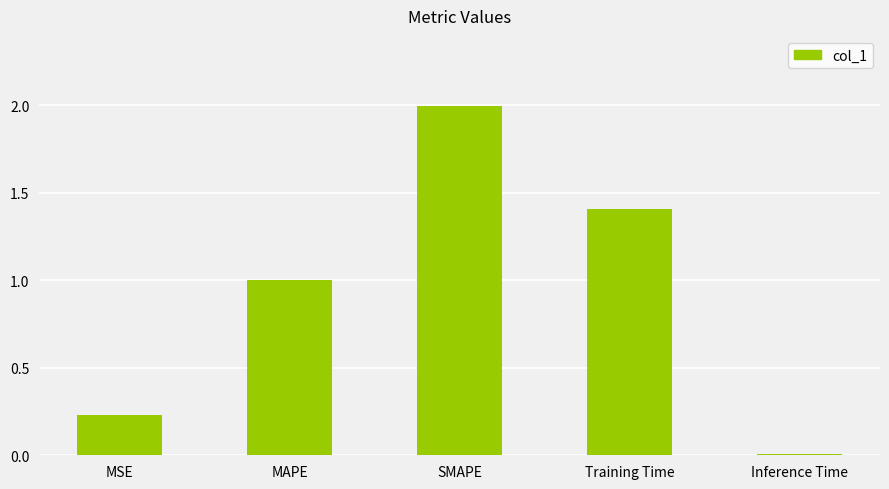

What is the label of the 1st bar from the right?

Inference Time